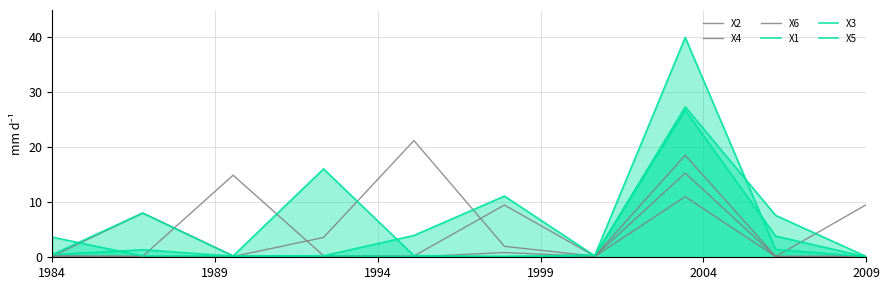

How many lines are shown in the chart?

6